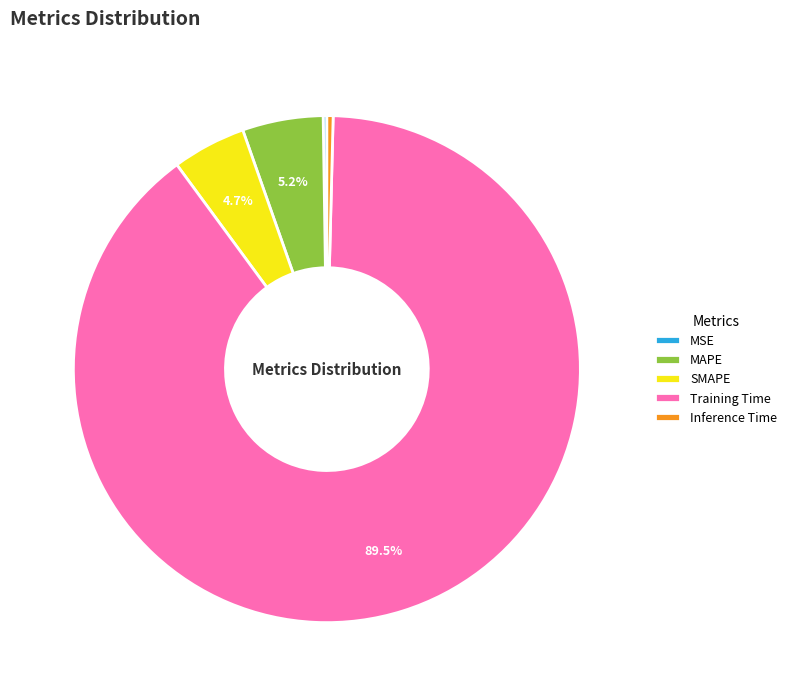

Is there a majority slice in this chart?

Yes